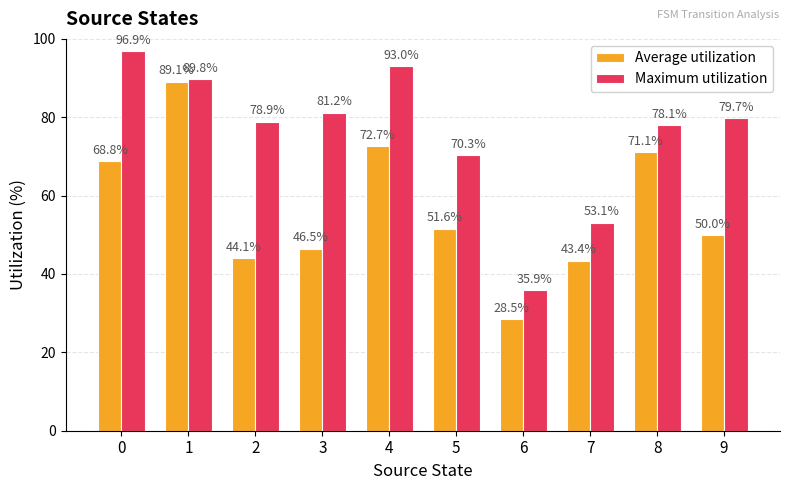

What is the difference between the Maximum utilization values at 3 and 0?

15.7